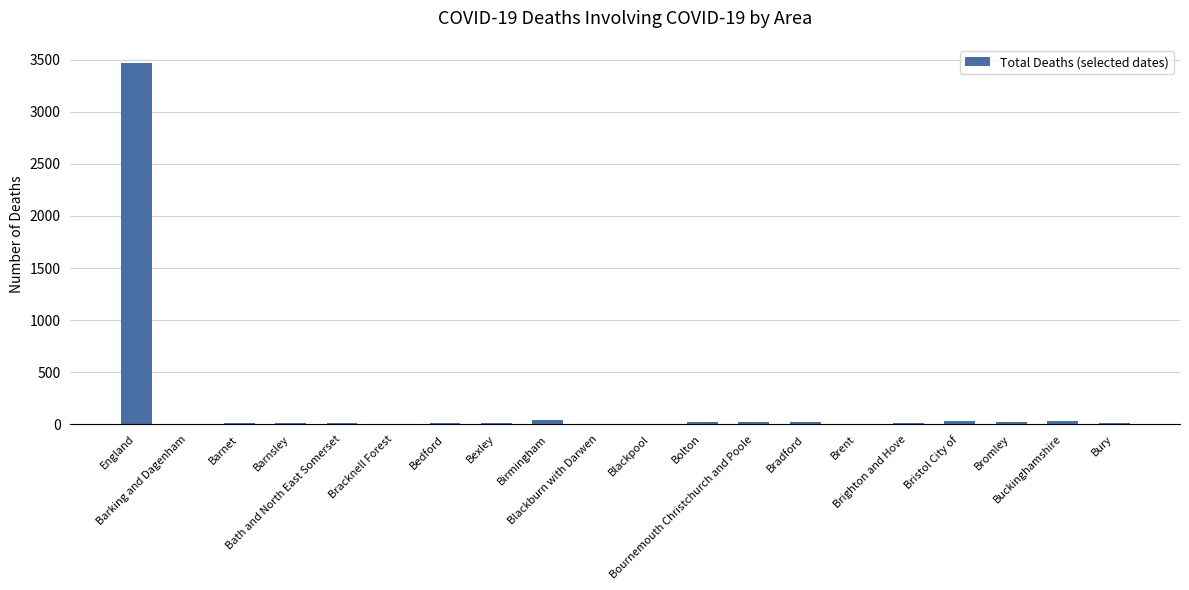

What is the sum of all values?

3780